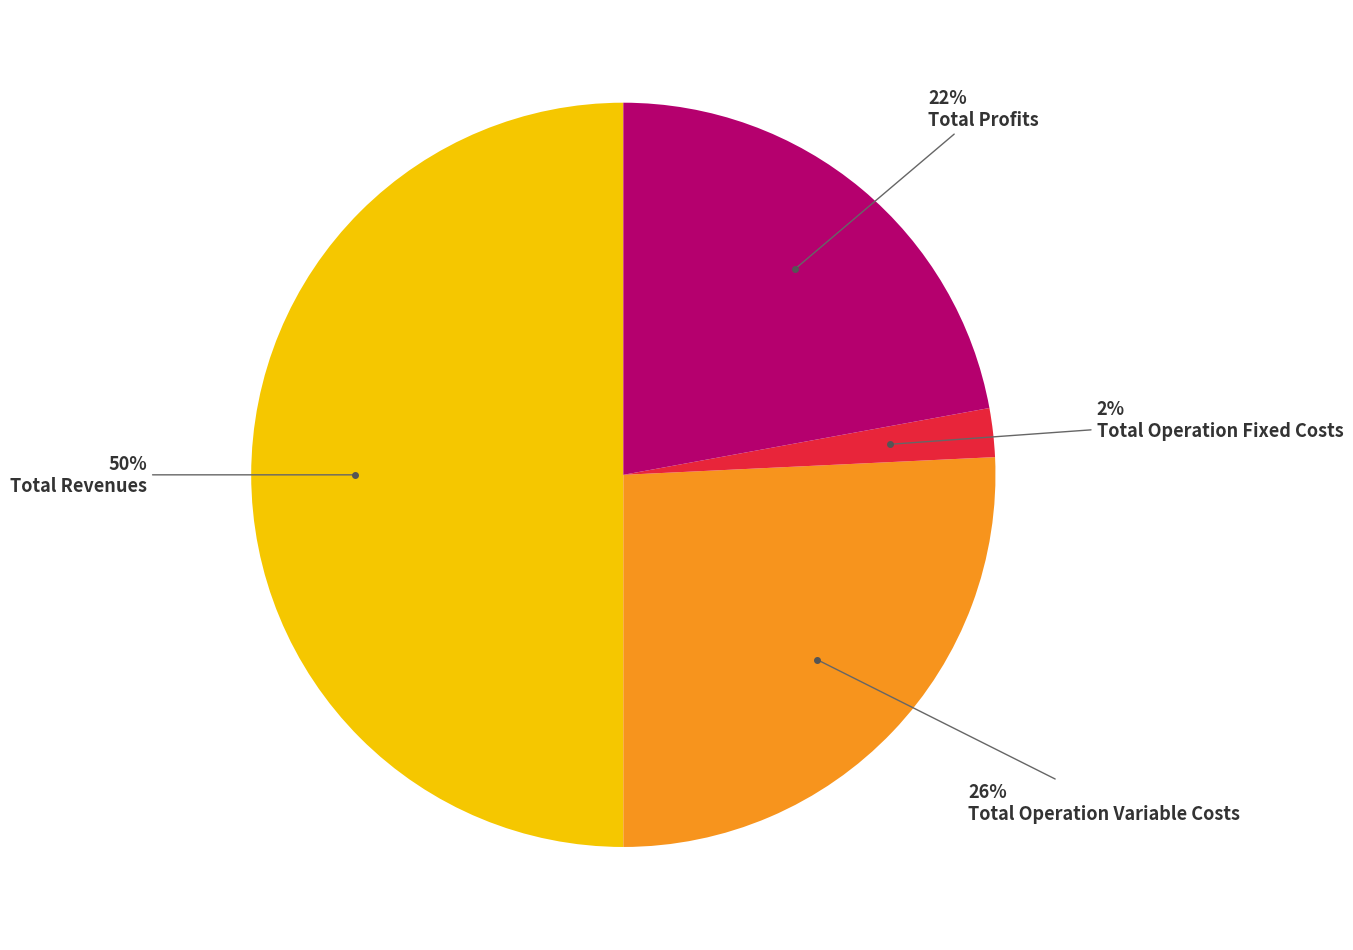

To the nearest percent, what is the average slice percentage?

25%